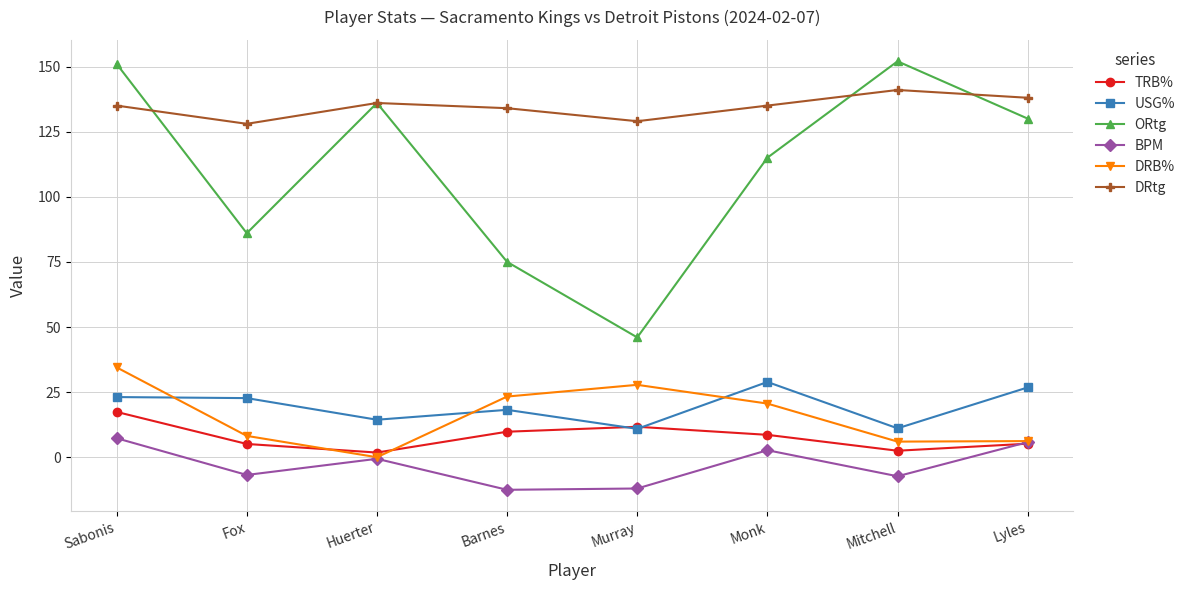

Is it true that TRB% equals 5.2 at Lyles?

True